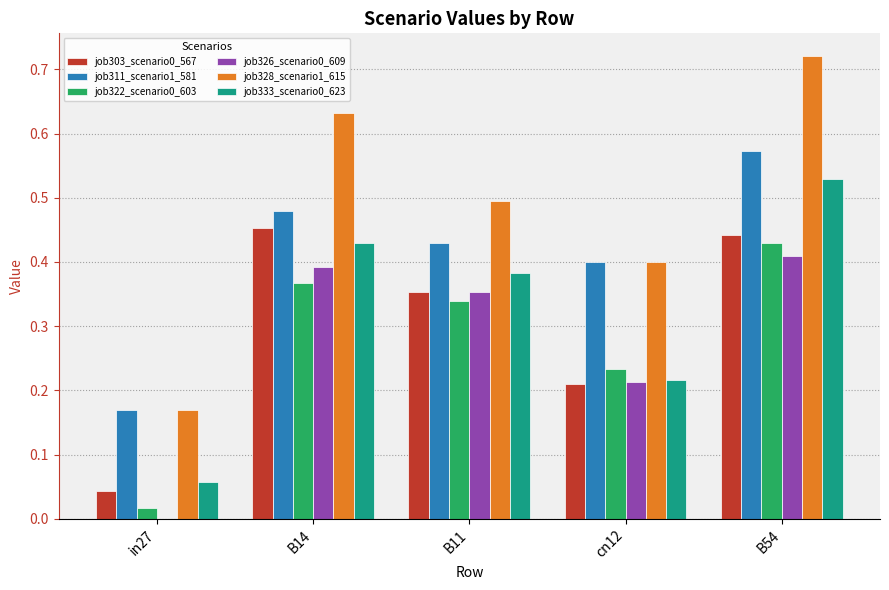

At which label is job328_scenario1_615 closest to 0?

in27